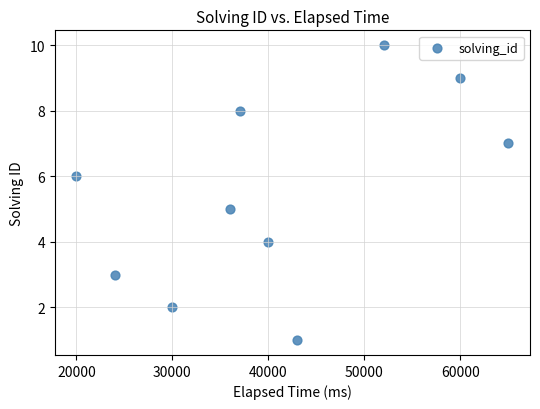

What is the range of X values (max minus min)?

45000